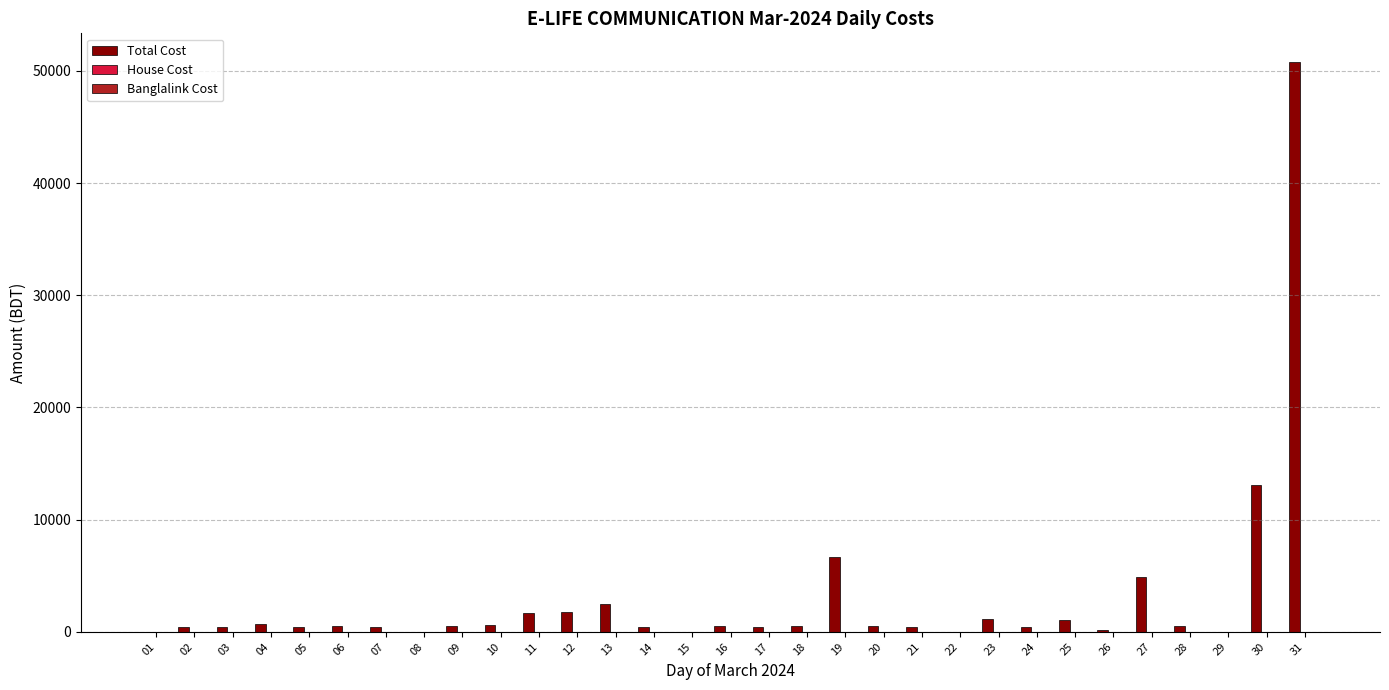

What is the maximum value shown in the chart?

50816